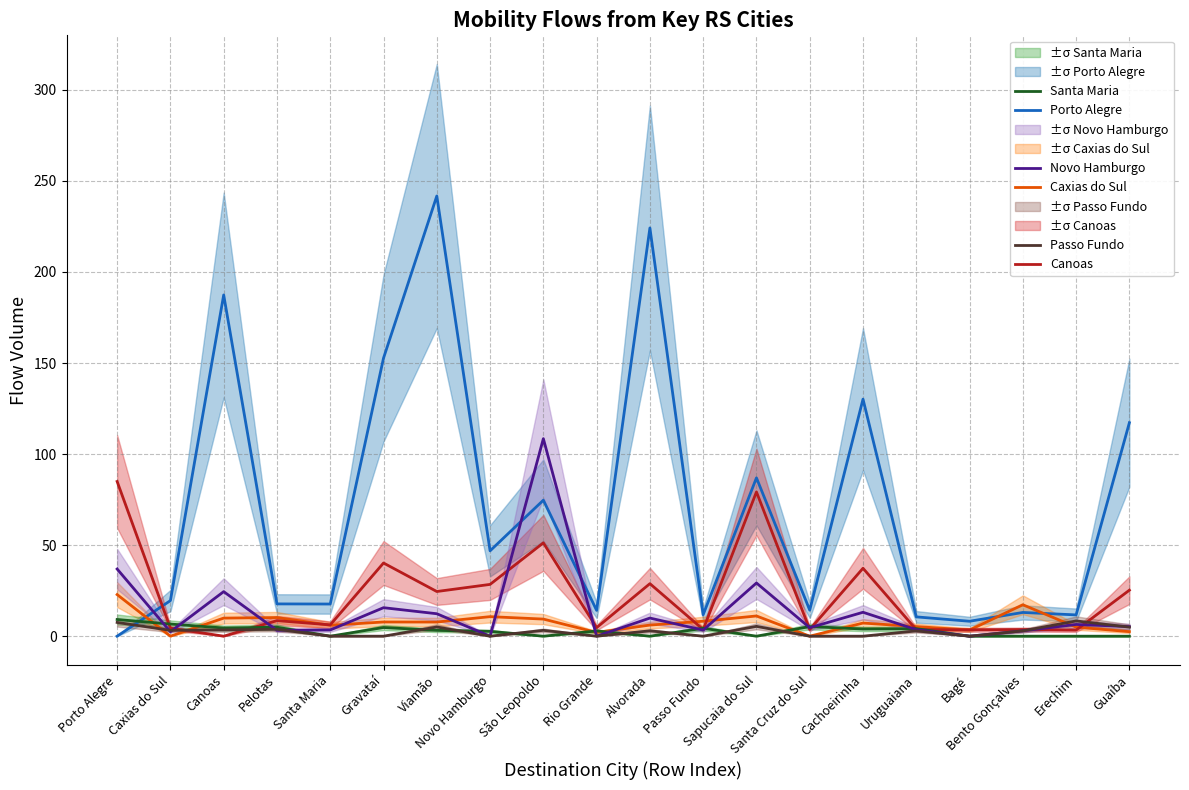

How many values in the Santa Maria series are below 3?

10